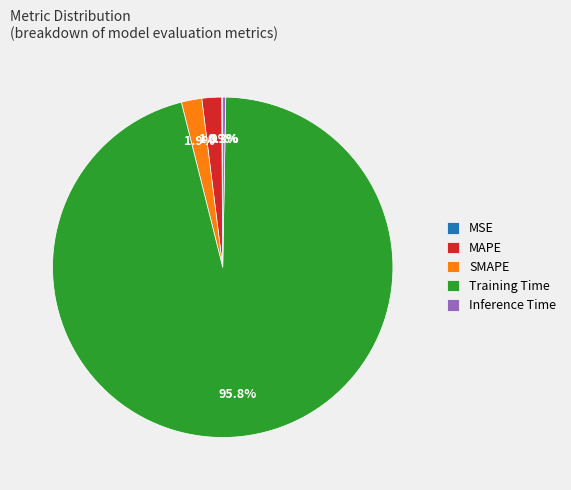

The Inference Time slice represents 0% of the pie. True or false?

True